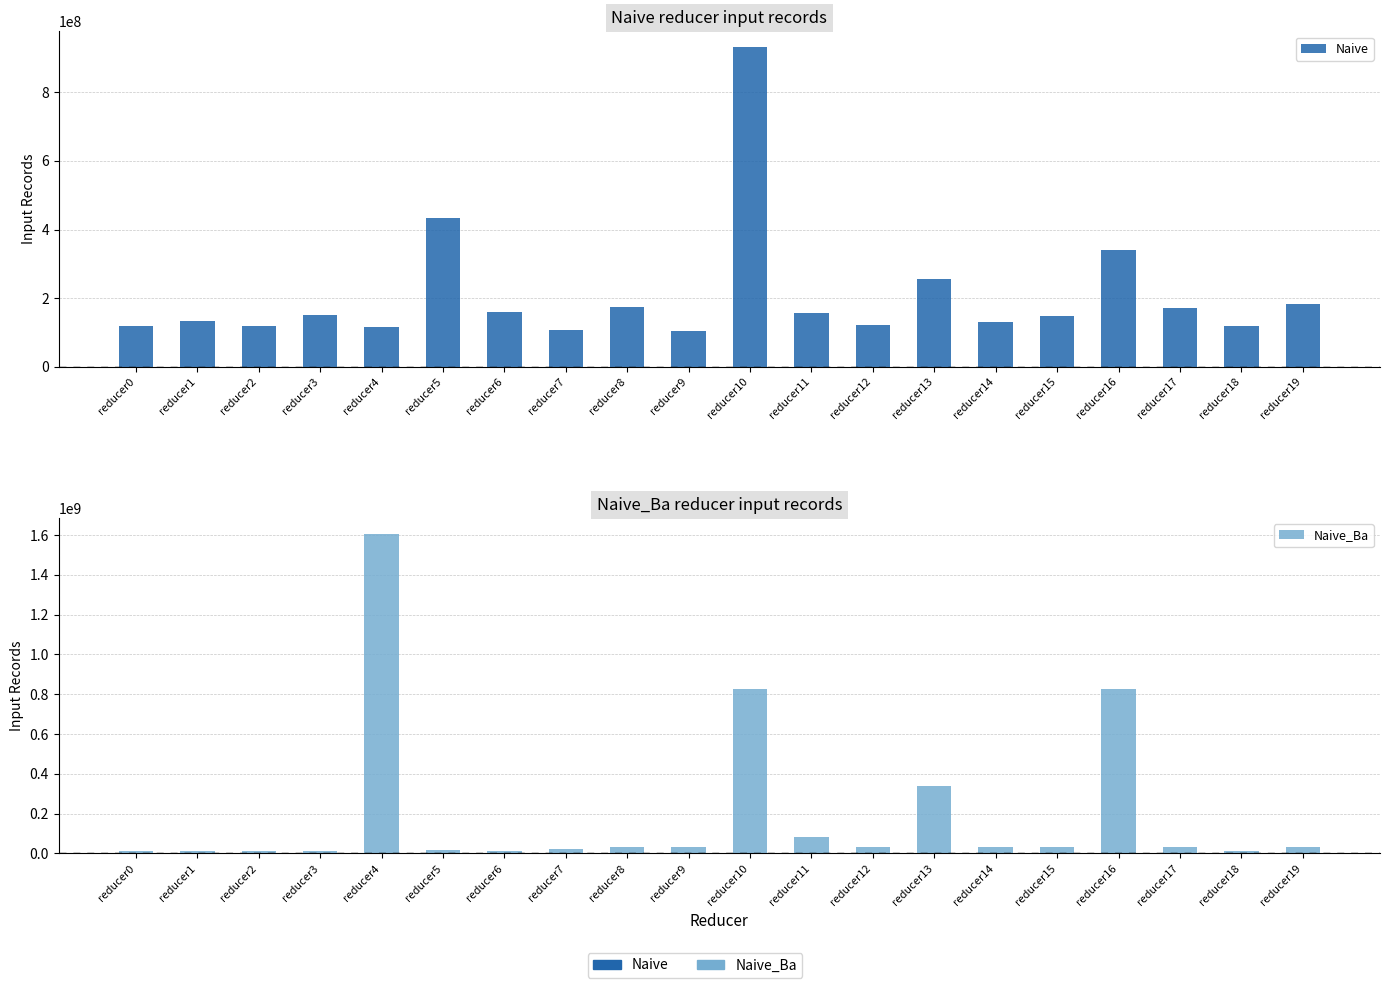

The value of Naive_Ba at reducer7 is 22987023. True or false?

True